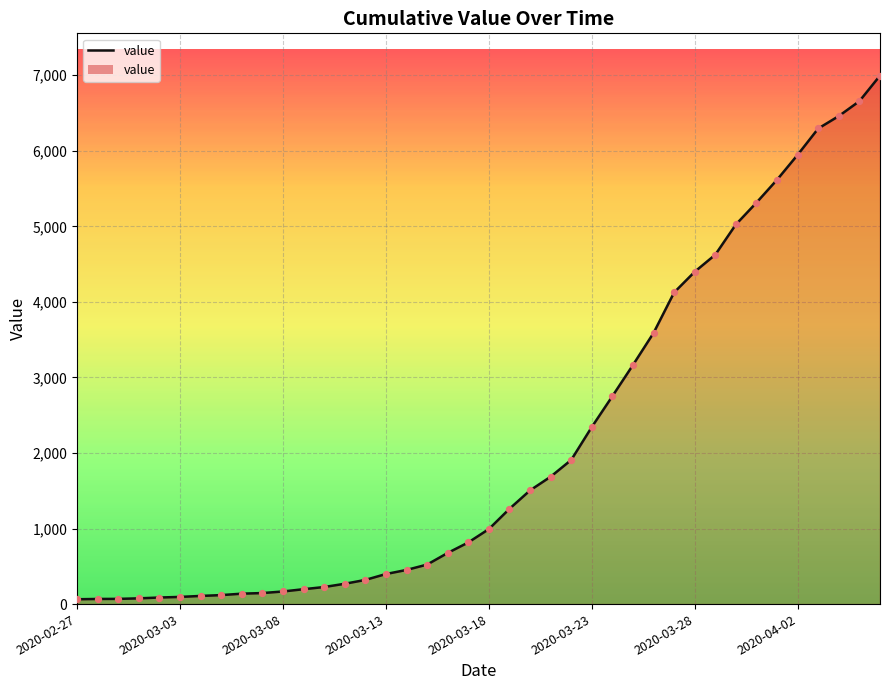

What is the difference between the maximum and minimum values?

6931